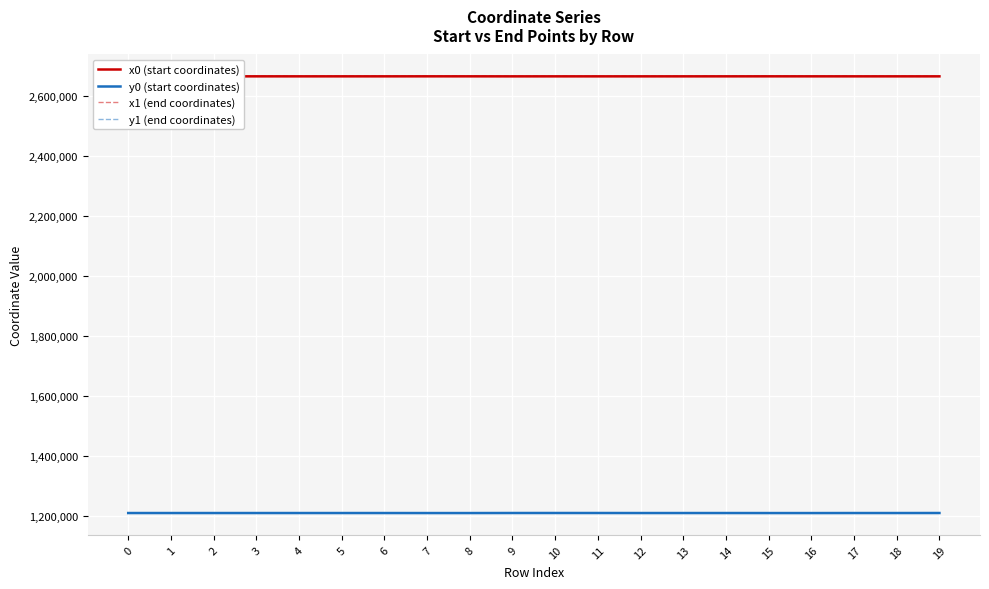

What is the spread (max minus min) of values at 0?

1455765.9